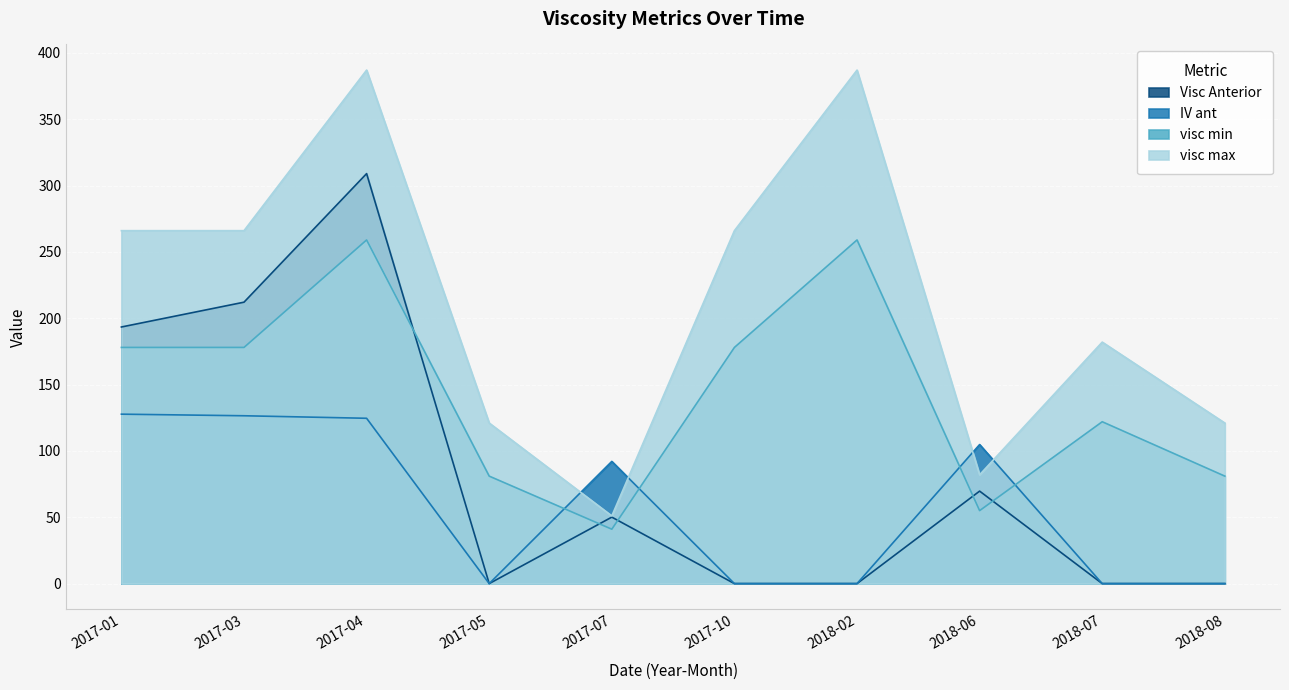

After their last crossing, which series has the higher values: IV ant or visc min?

visc min